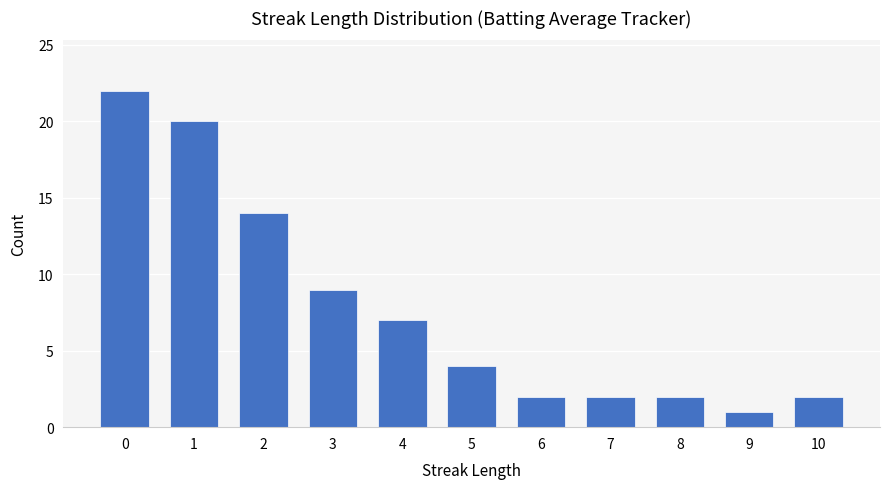

Are the bars horizontal?

No